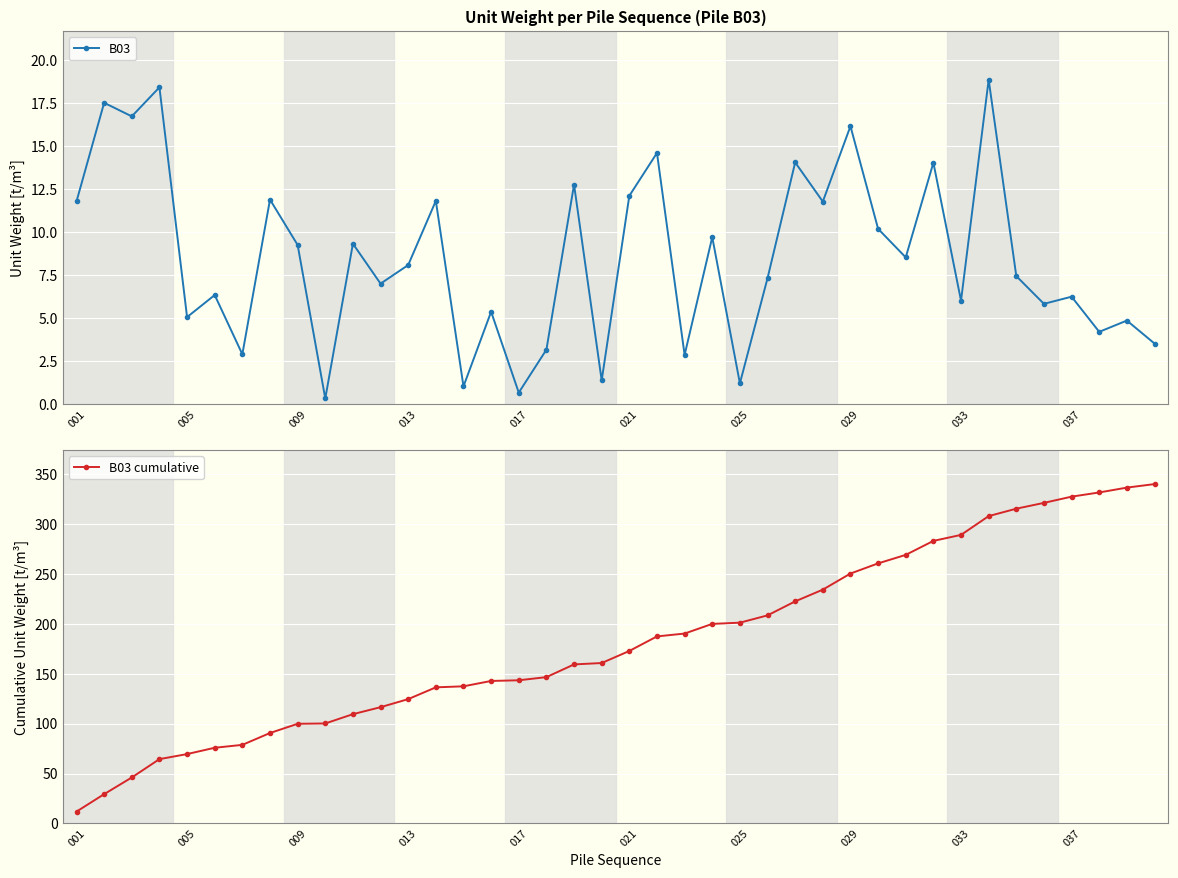

How many interior local peaks does the B03 series have?

16